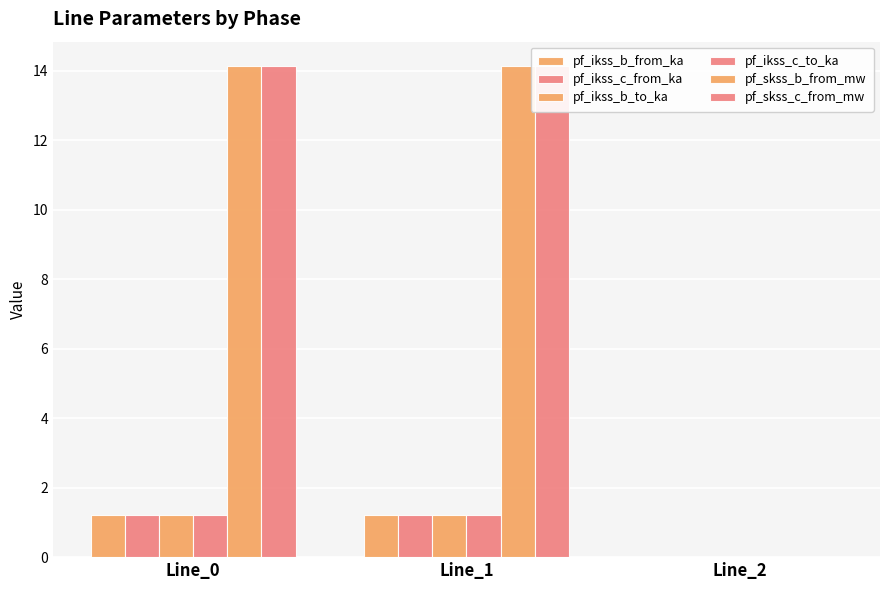

How many groups of bars are there?

3